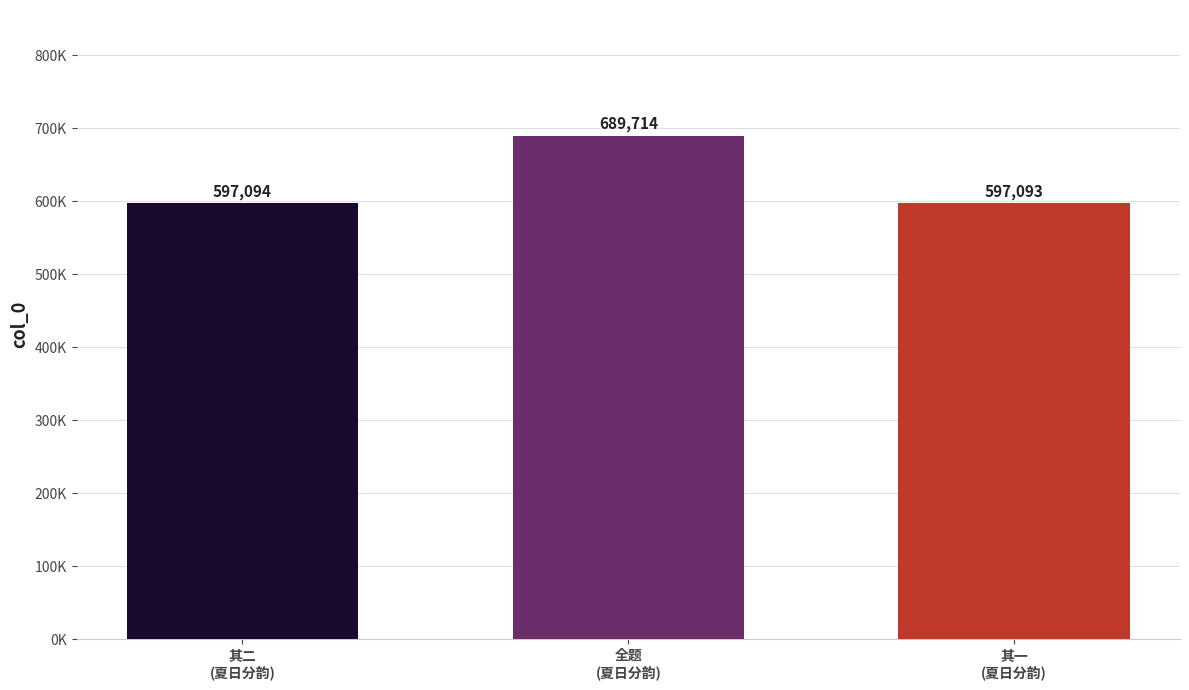

Are the bars horizontal?

No